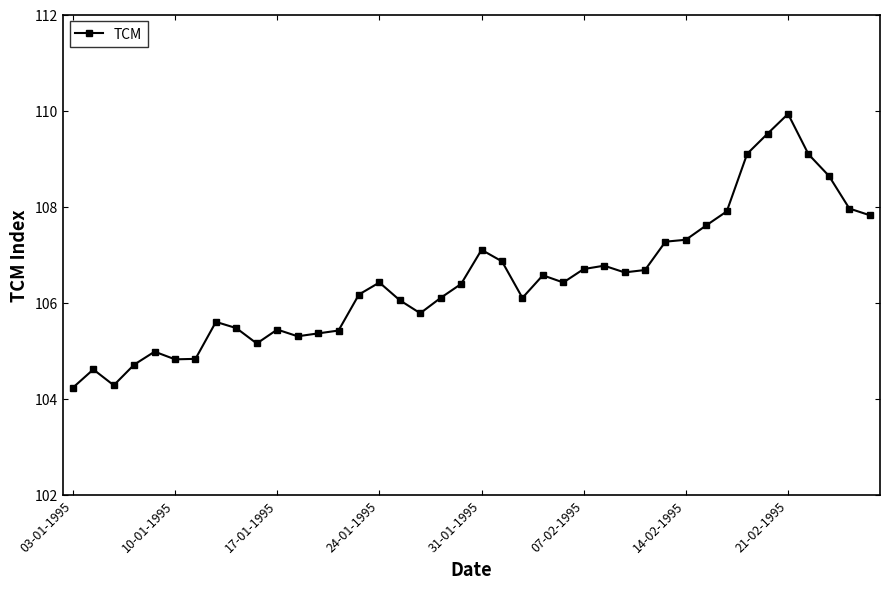

What is the difference between the maximum and minimum values?

5.7